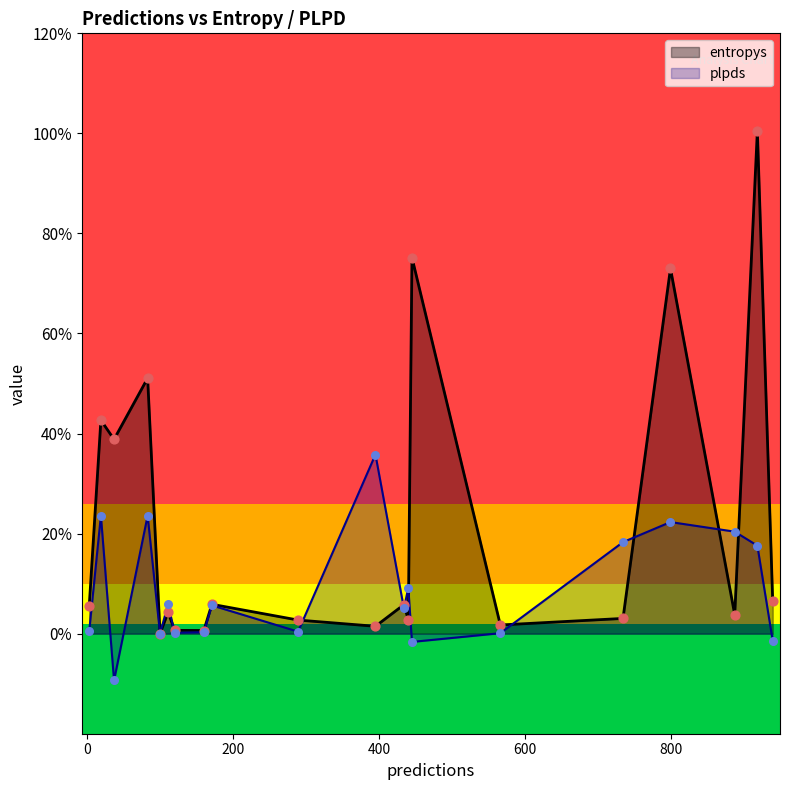

What are all the series names shown in the legend?

entropys, plpds